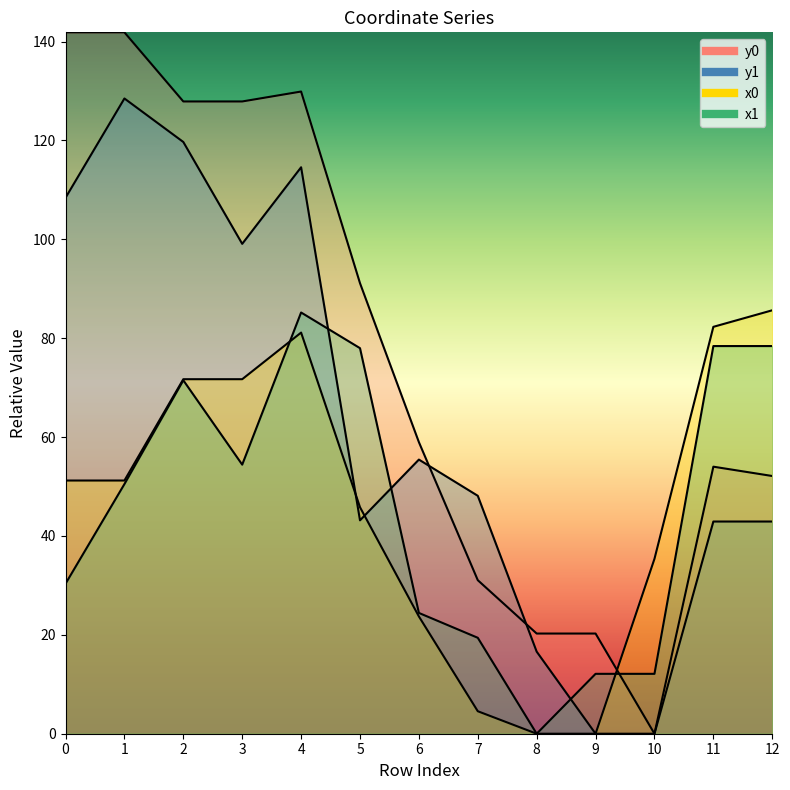

In x1, how many points are lower than both neighbors (excluding endpoints)?

2